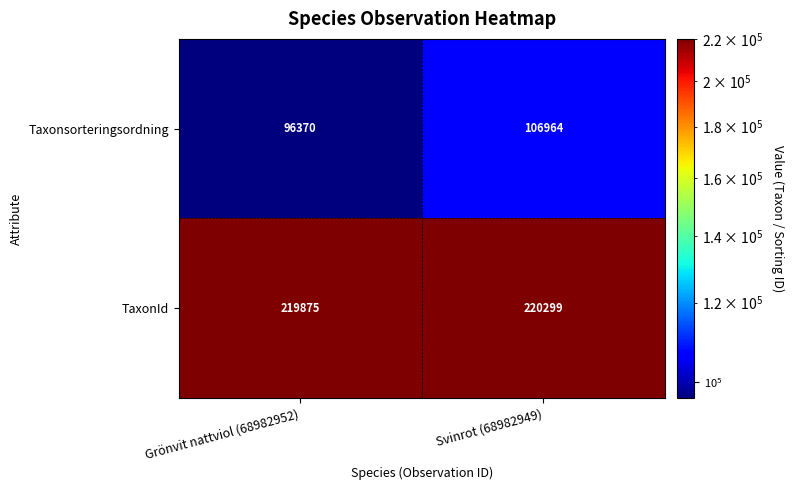

What is the difference between the maximum and minimum values in the TaxonId series?

424